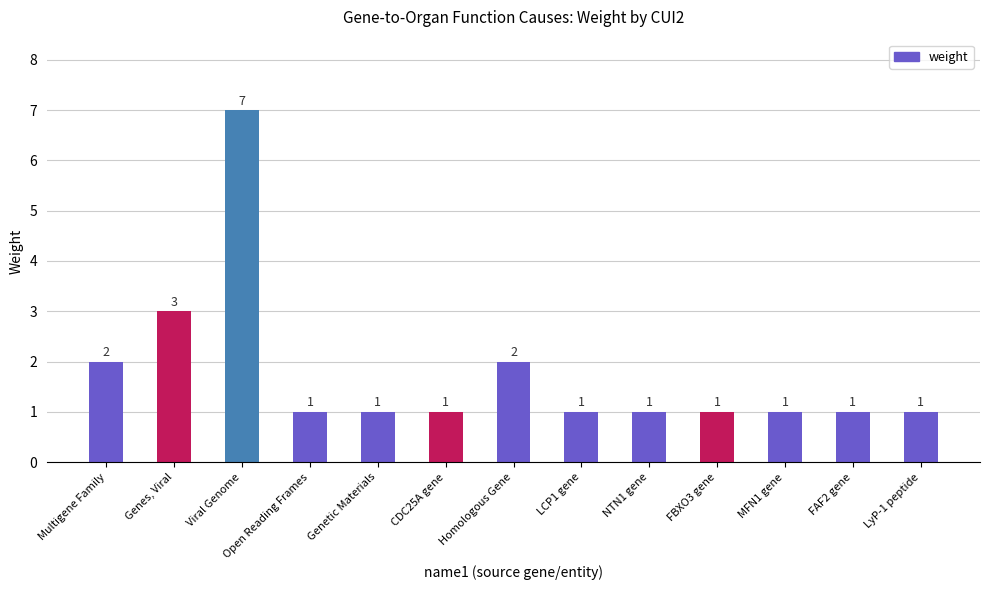

Does the chart contain stacked bars?

No